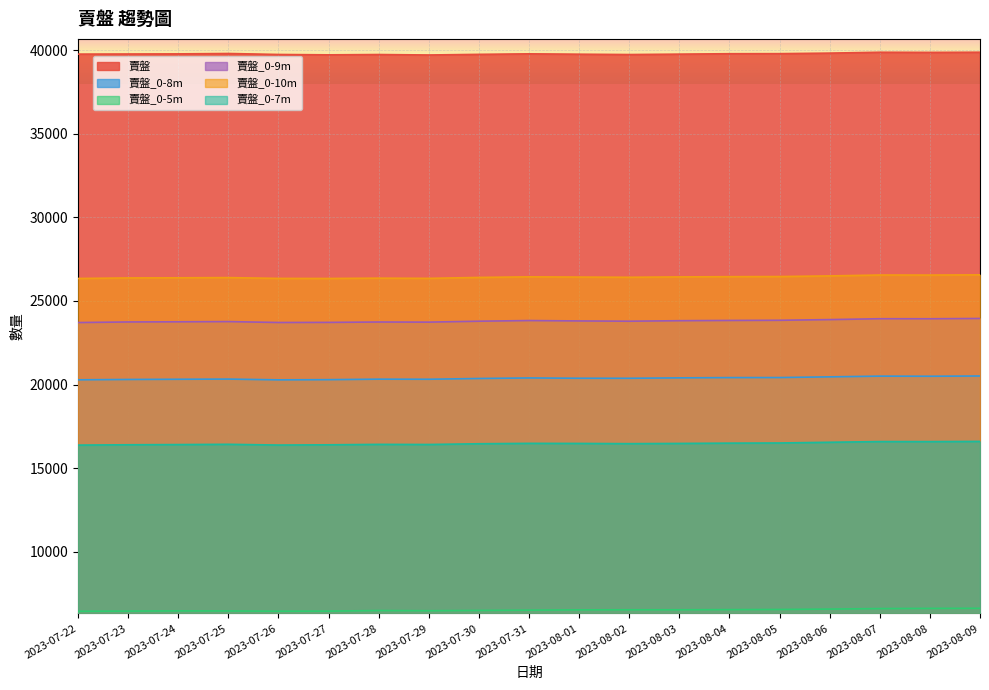

At which category does 賣盤_0-7m reach its first local valley?

2023-07-26